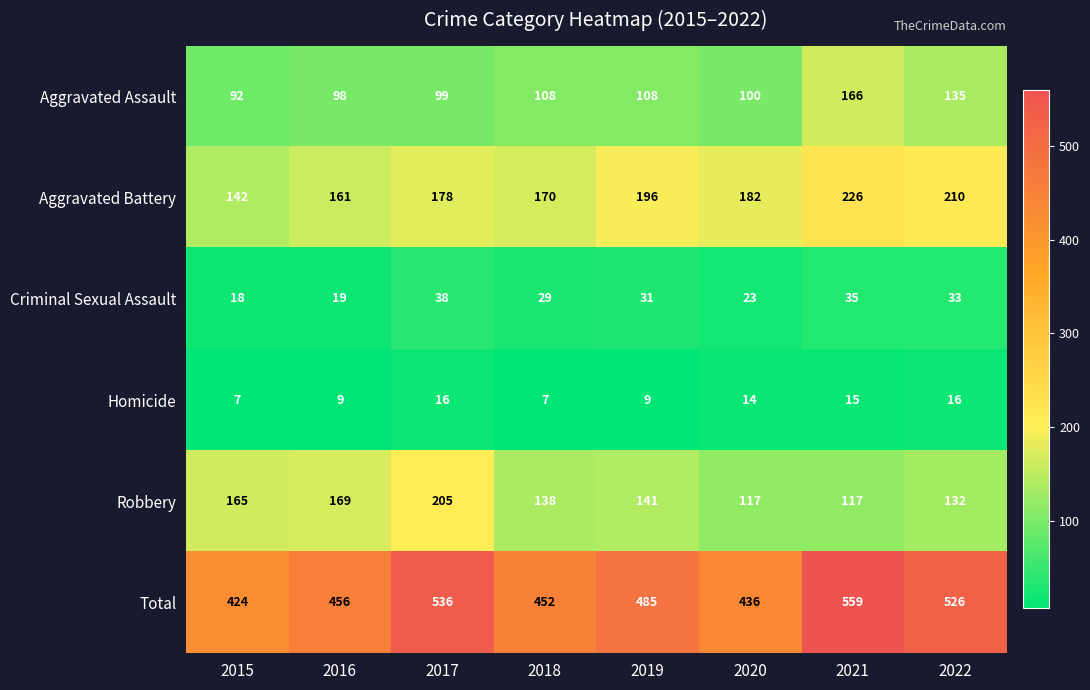

What is the sum of the Robbery values at 2022 and 2017?

337